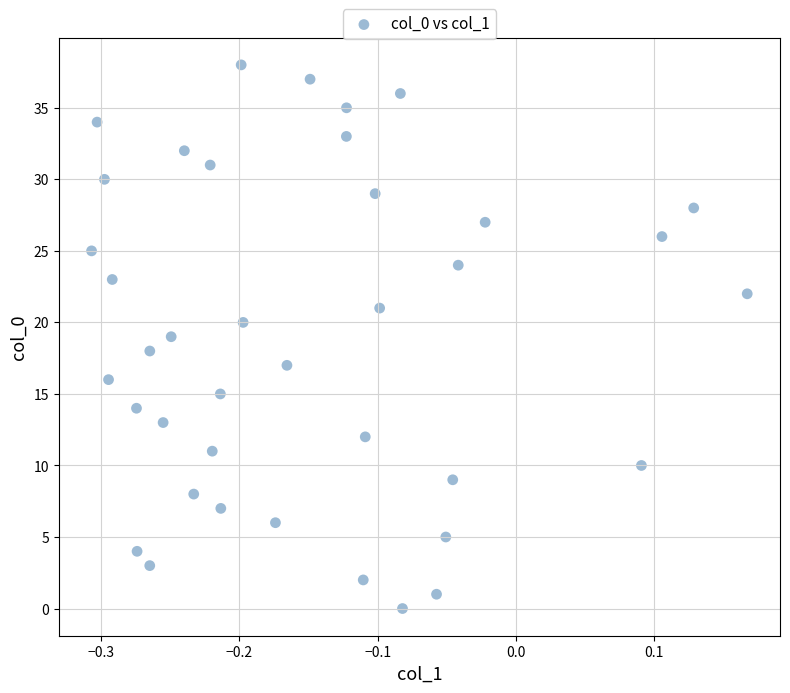

What is the range of Y values (max minus min)?

38